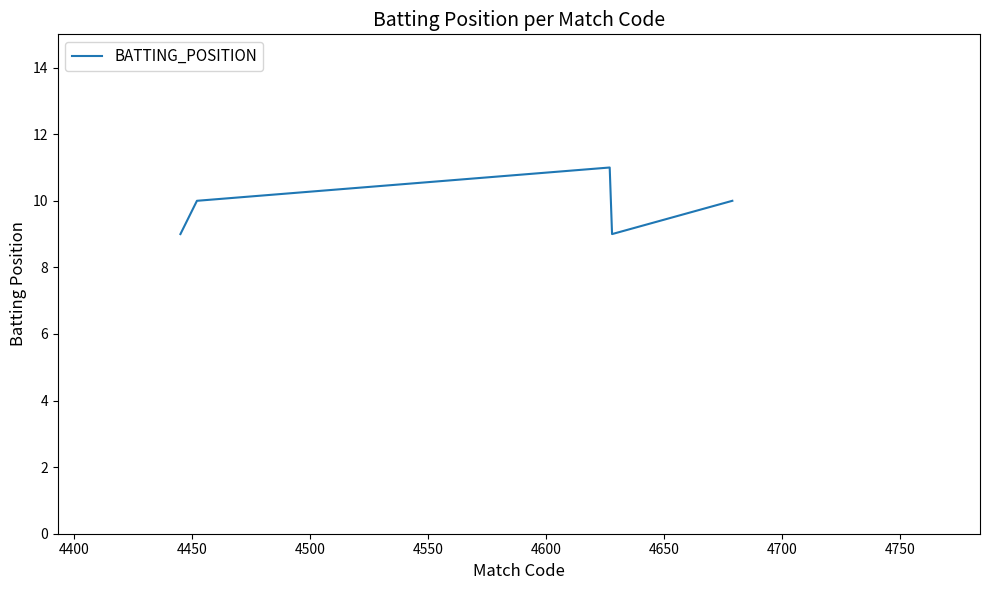

How many interior local peaks (higher than both neighbors) does the data have?

1